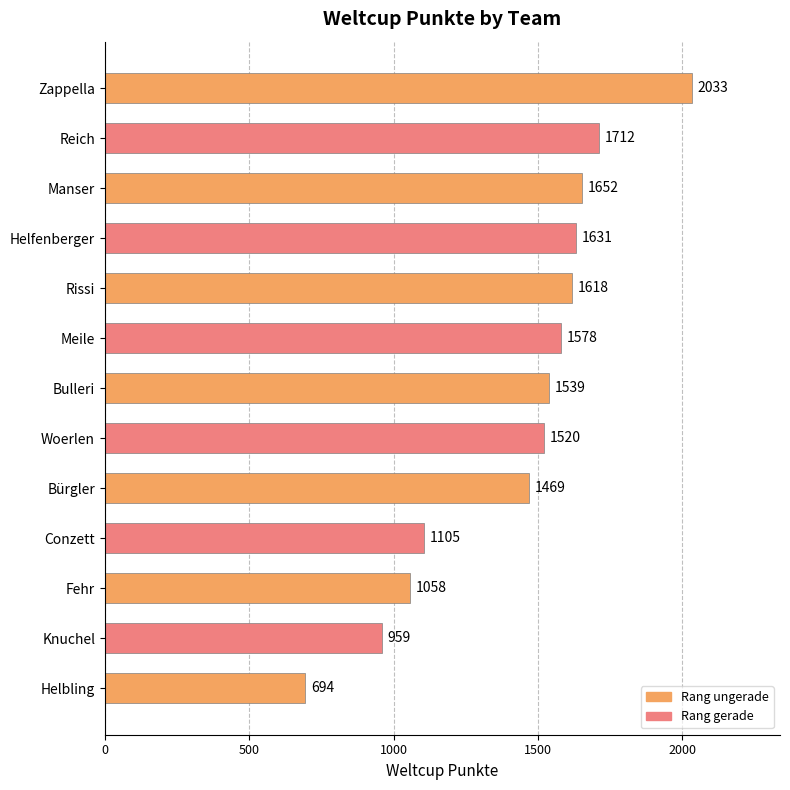

Reading top to bottom, extract all data points from this chart.

Zappella=2033	Reich=1712	Manser=1652	Helfenberger=1631	Rissi=1618	Meile=1578	Bulleri=1539	Woerlen=1520	Bürgler=1469	Conzett=1105	Fehr=1058	Knuchel=959	Helbling=694